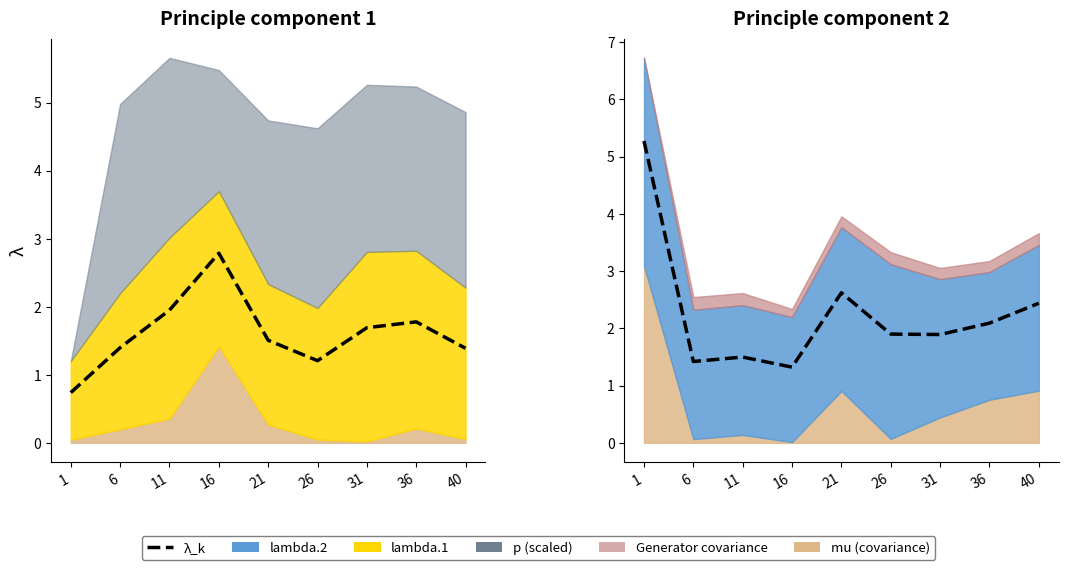

Reading left to right, transcribe all the data shown in this chart.

1=5.3	6=1.4	11=1.5	16=1.3	21=2.6	26=1.9	31=1.9	36=2.1	40=2.4